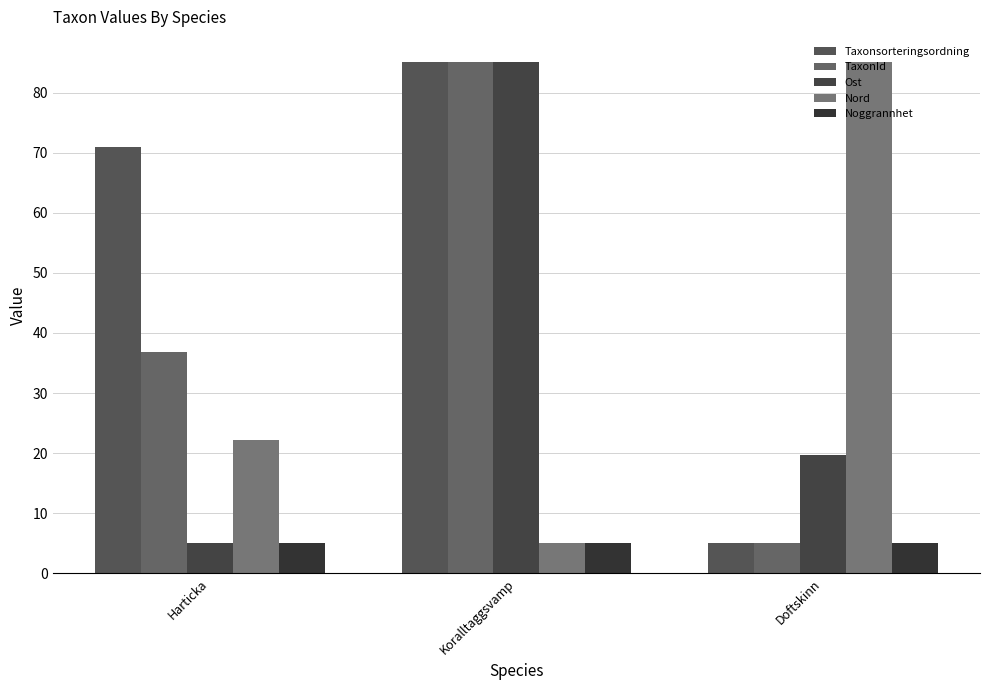

Are the bars grouped side by side (vs. stacked)?

Yes